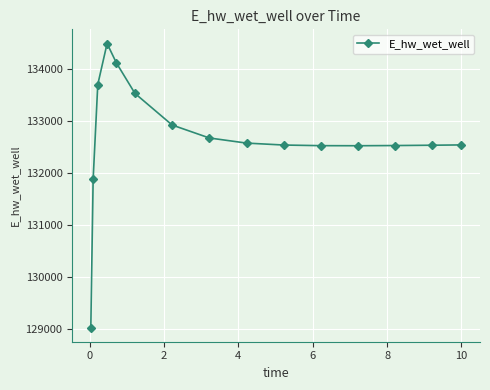

What is the value of the 12th point from the left?

132521.9